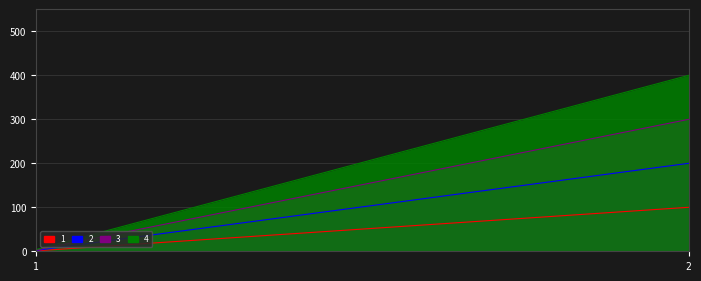

Which series has the largest total across all categories?

4